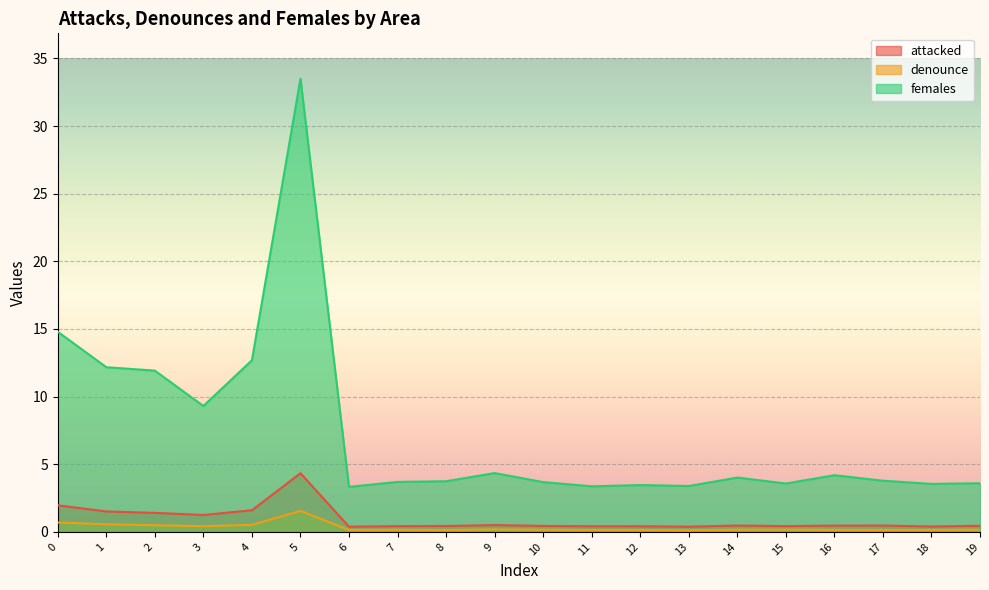

What is the average value of the attacked series?

0.9